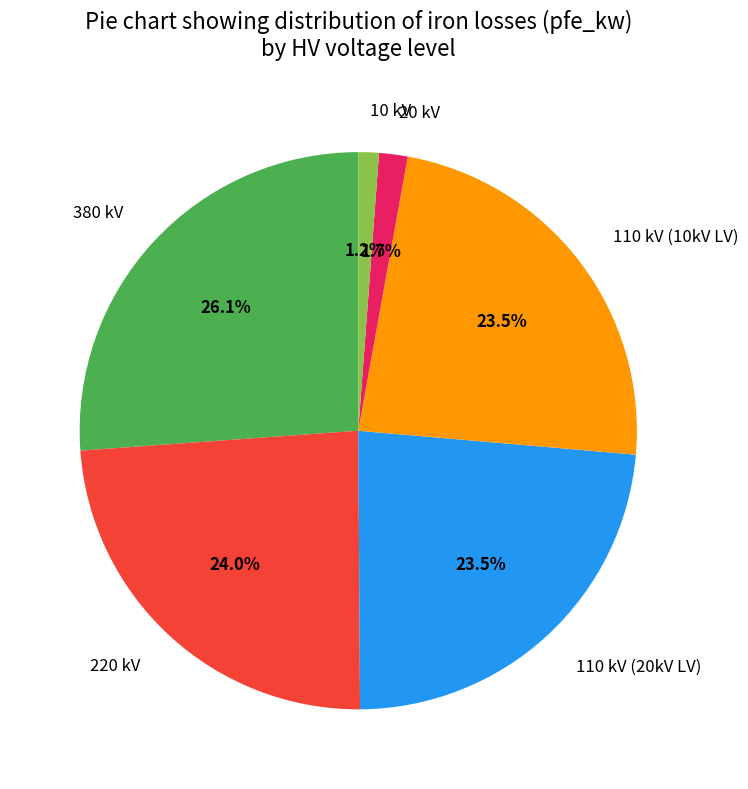

What is the largest slice in the pie chart?

380 kV